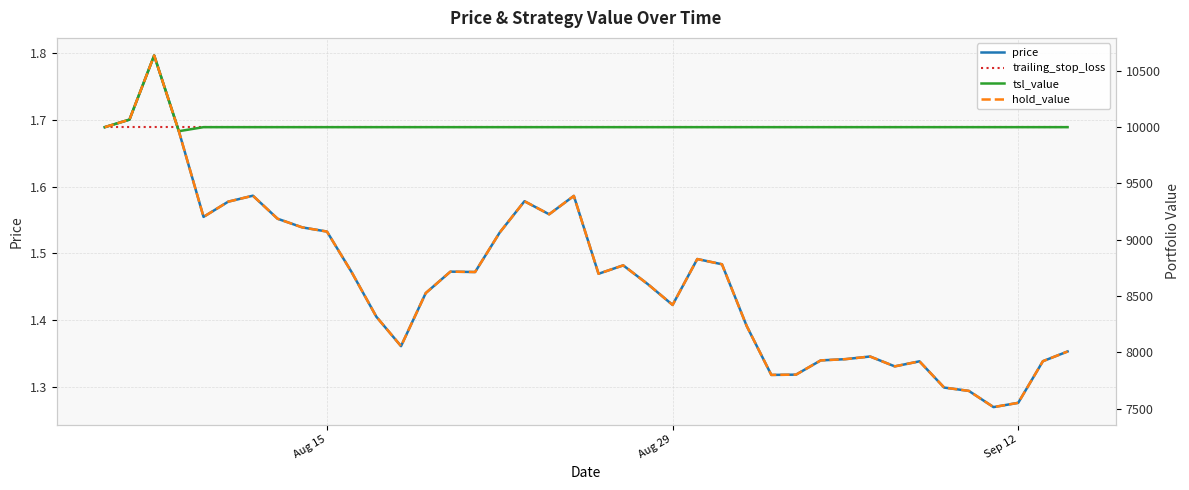

In price, how many points are higher than both neighbors (excluding endpoints)?

9